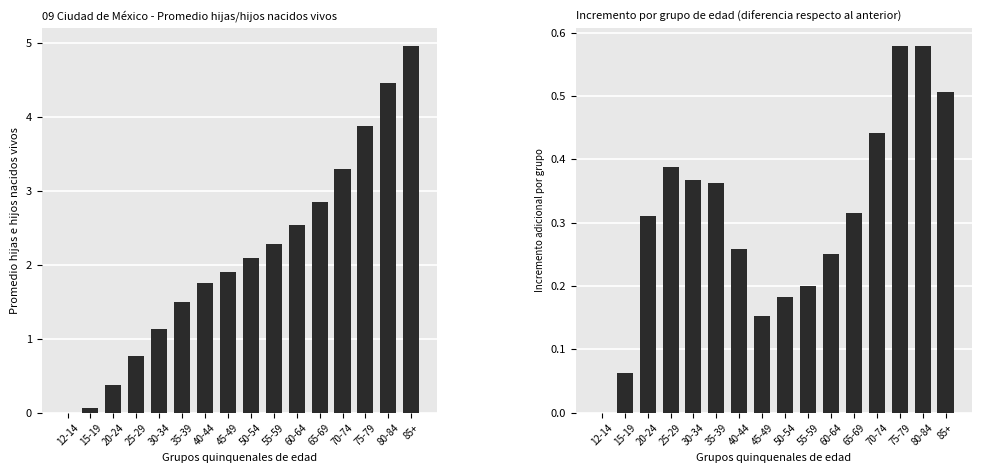

Reading left to right, extract all data points from this chart.

Promedio hijas/hijos nacidos vivos: 0.0	0.1	0.4	0.8	1.1	1.5	1.8	1.9	2.1	2.3	2.5	2.9	3.3	3.9	4.5	5.0
Incremento adicional por grupo: 0.0	0.1	0.3	0.4	0.4	0.4	0.3	0.2	0.2	0.2	0.3	0.3	0.4	0.6	0.6	0.5